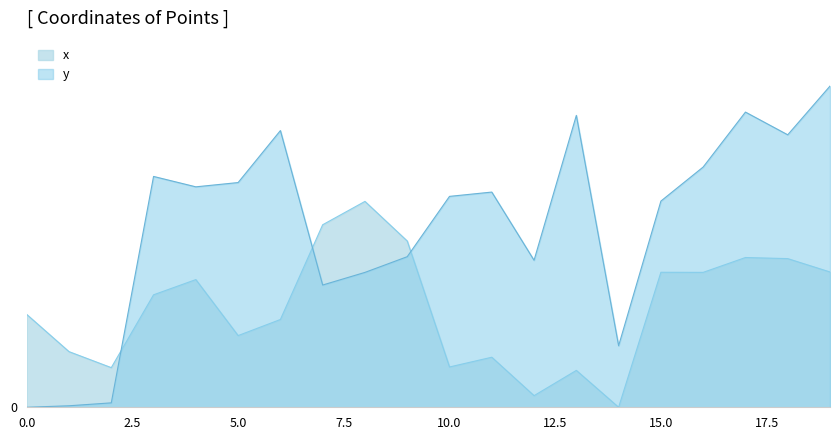

What is the difference between the highest and lowest values at 14?

0.1